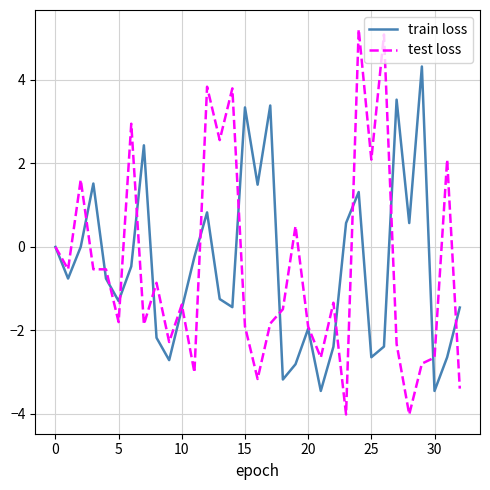

Does the chart have visible grid lines?

Yes